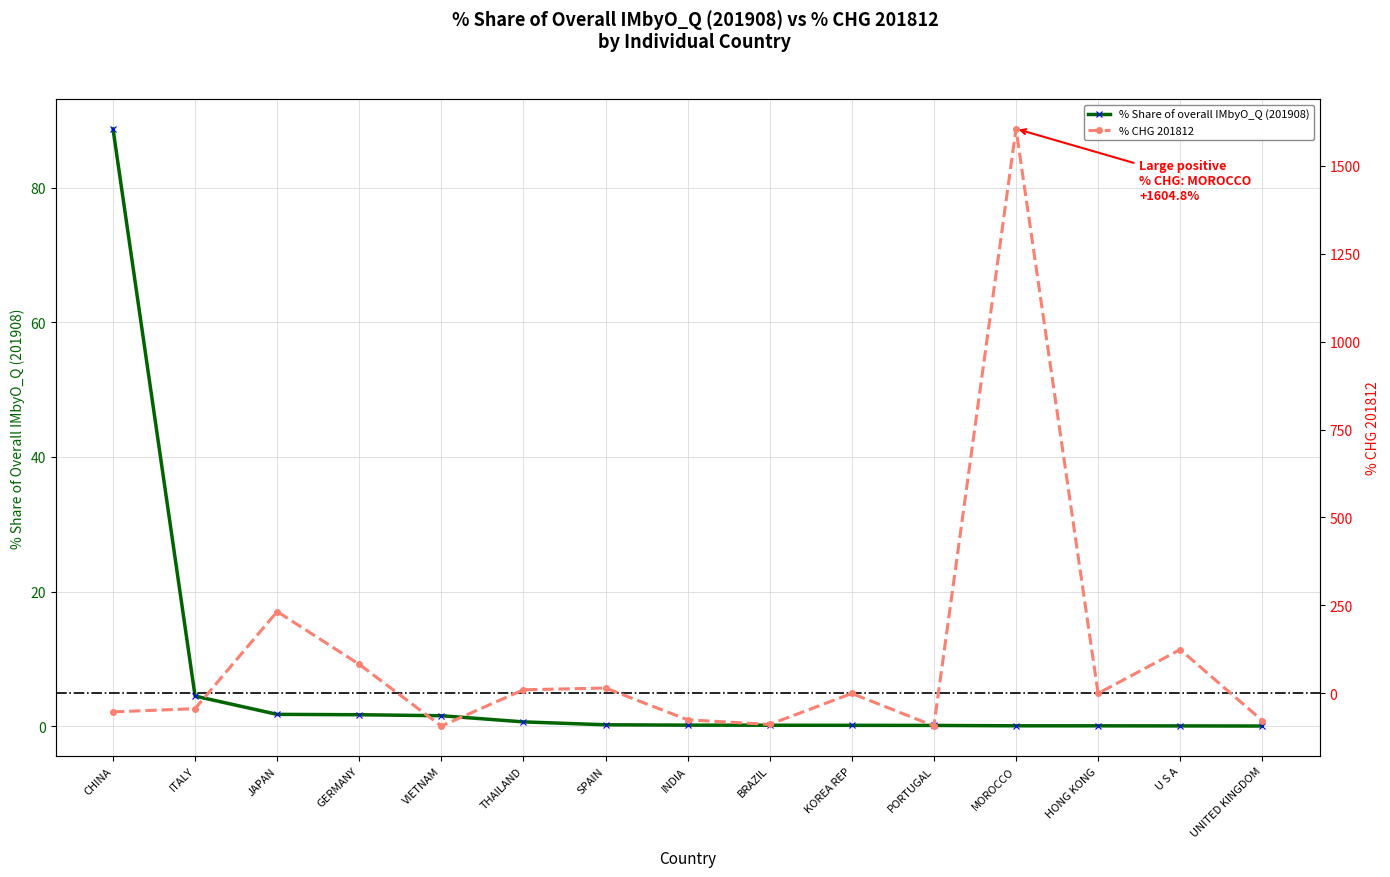

Which category has the lowest value in the % CHG 201812 series?

VIETNAM